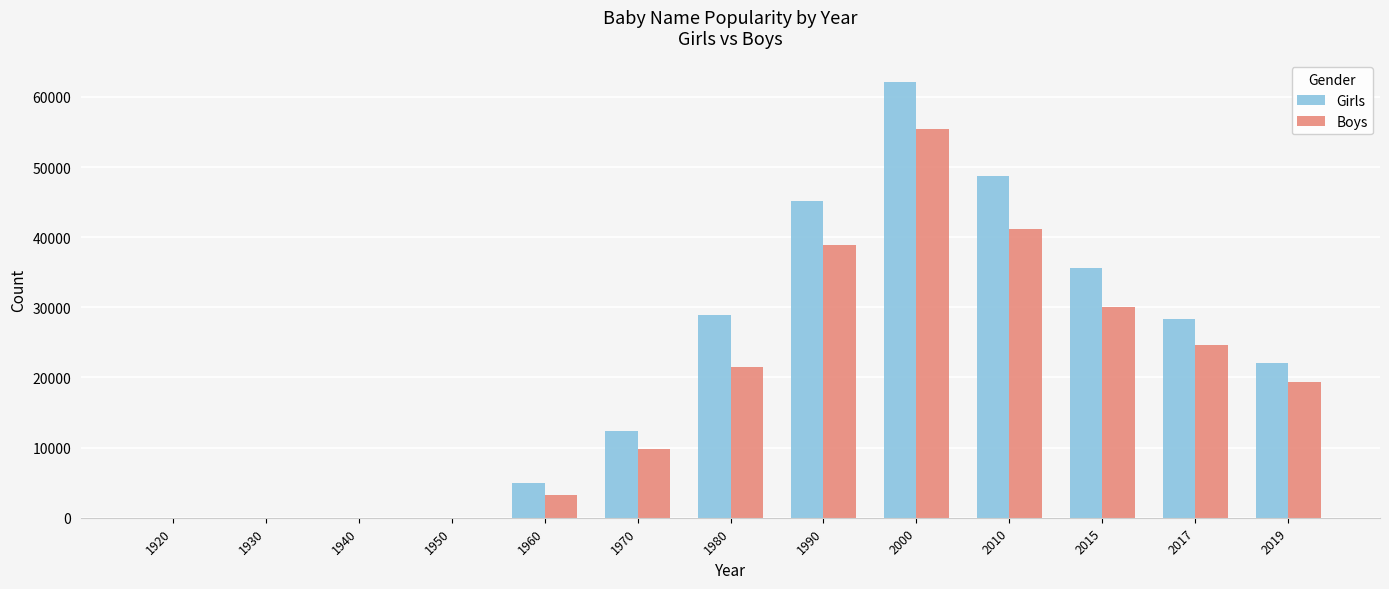

At which category is the sum across all series the highest?

2000